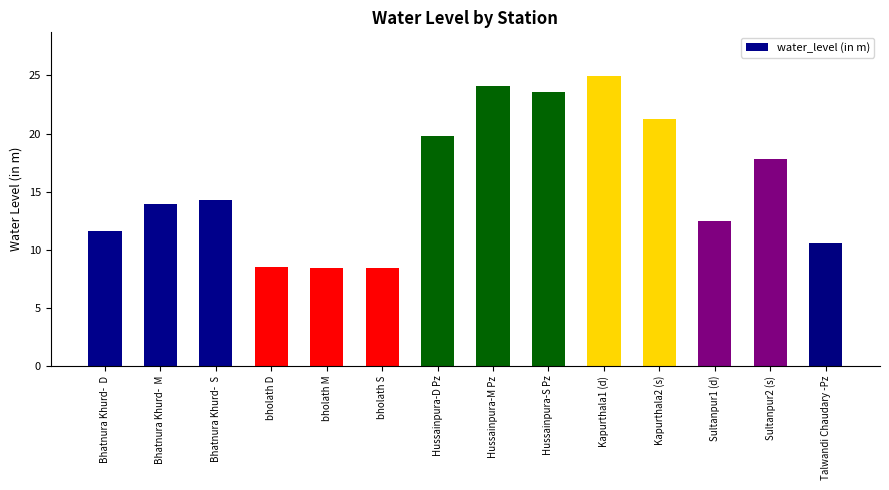

The value at Hussainpura-M Pz is 4.9. True or false?

False